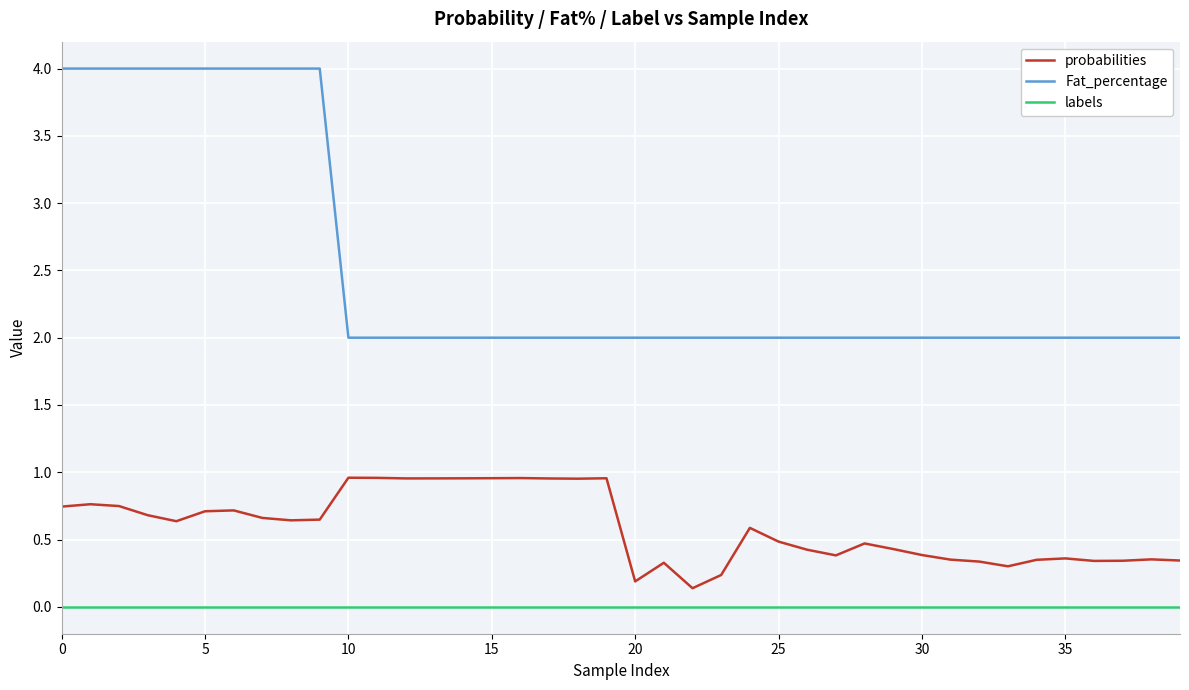

What are all the series names shown in the legend?

probabilities, Fat_percentage, labels